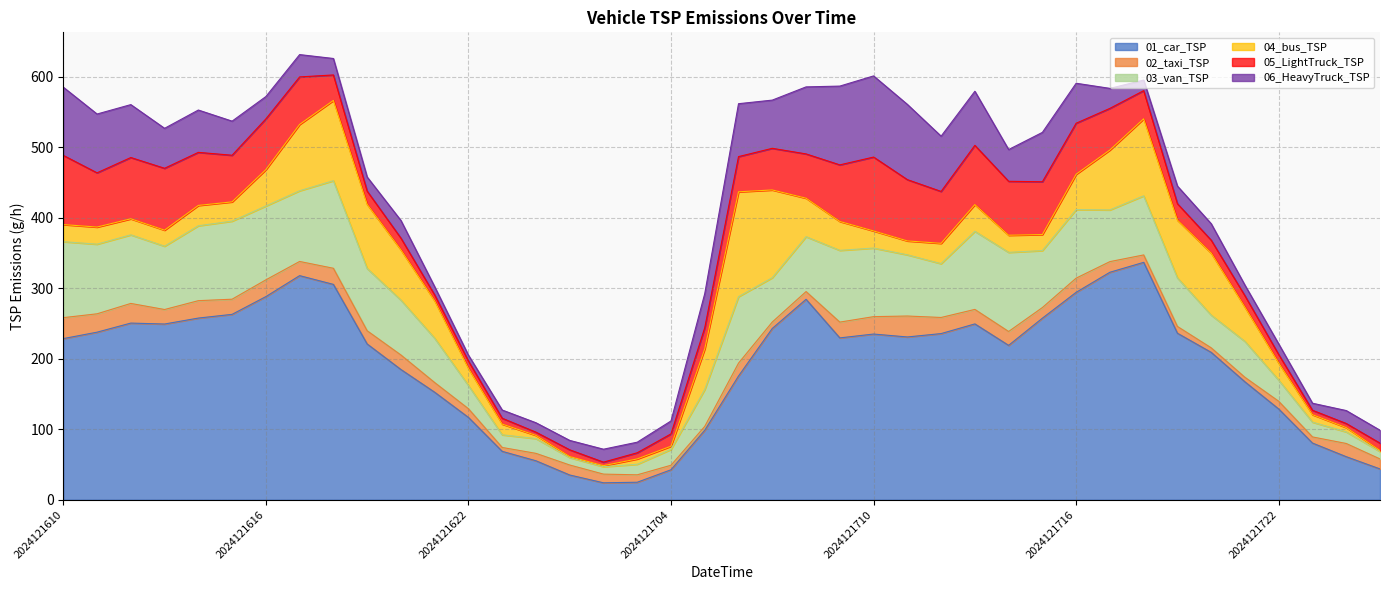

Where is the first local minimum for 02_taxi_TSP?

2024121611